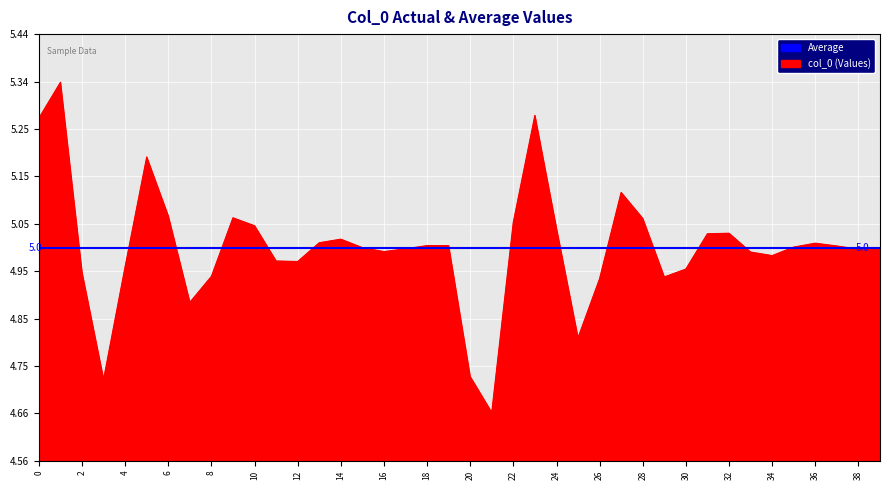

Does the chart display data point markers on the line(s)?

No